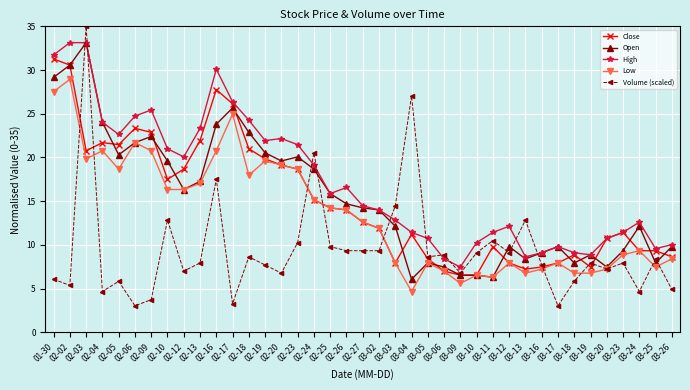

What is the value of the Close point at the 37th from the left?

9.3